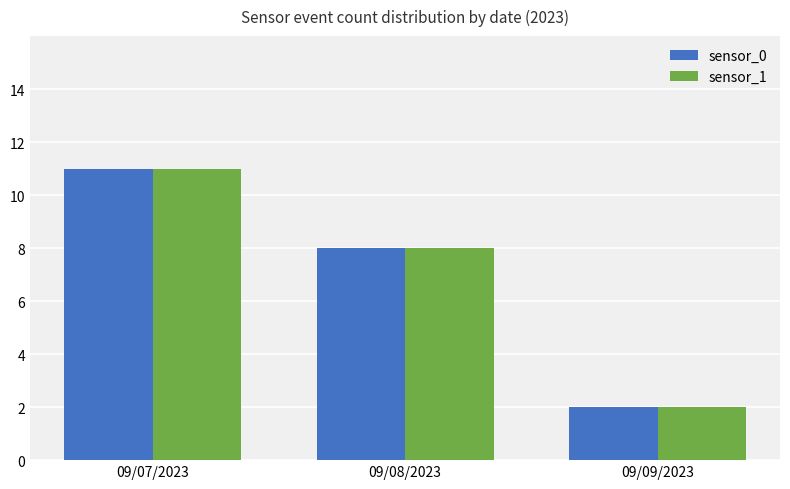

Rank the categories by sensor_1 value from lowest to highest.

09/09/2023, 09/08/2023, 09/07/2023